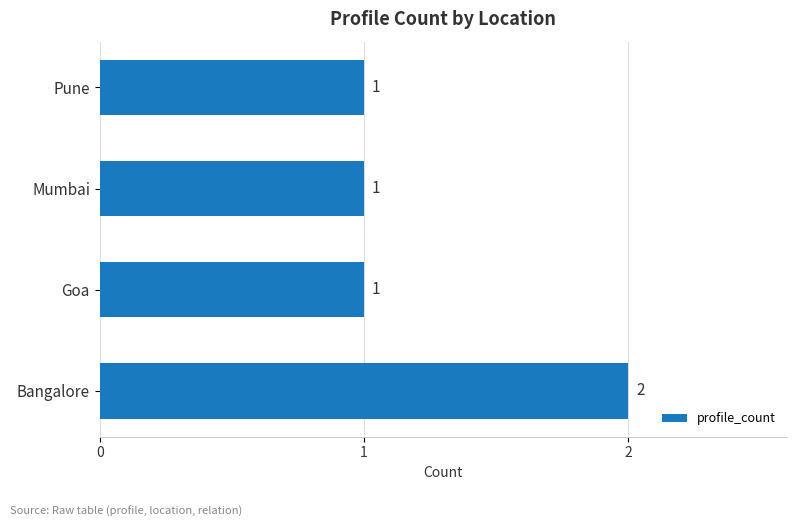

What is the minimum value shown in the chart?

1